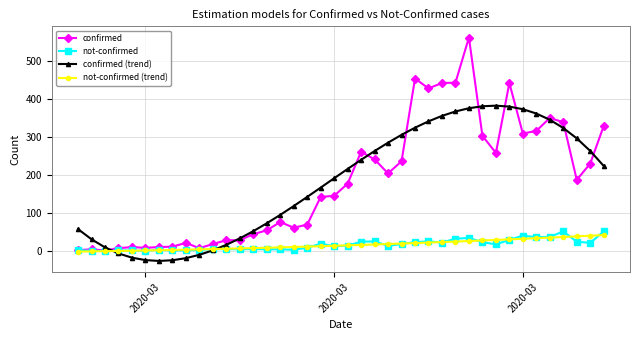

Which series has the largest range (max minus min)?

confirmed